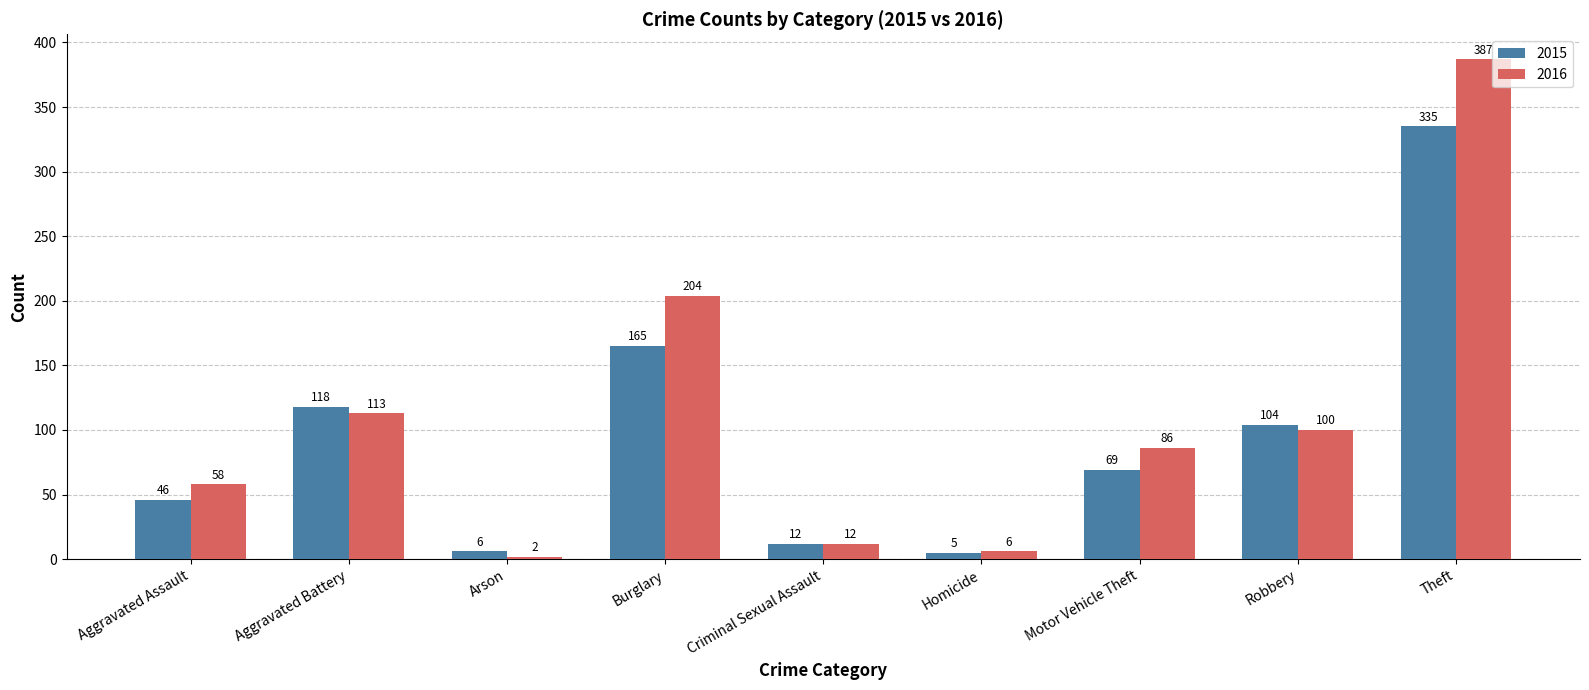

Rank the series by their average value, from lowest to highest.

2015, 2016